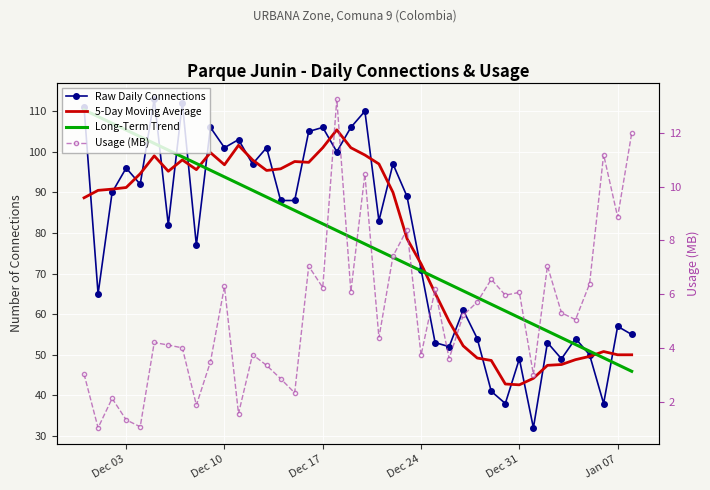

What are all the series names shown in the legend?

Raw Daily Connections, 5-Day Moving Average, Long-Term Trend, Usage (MB)